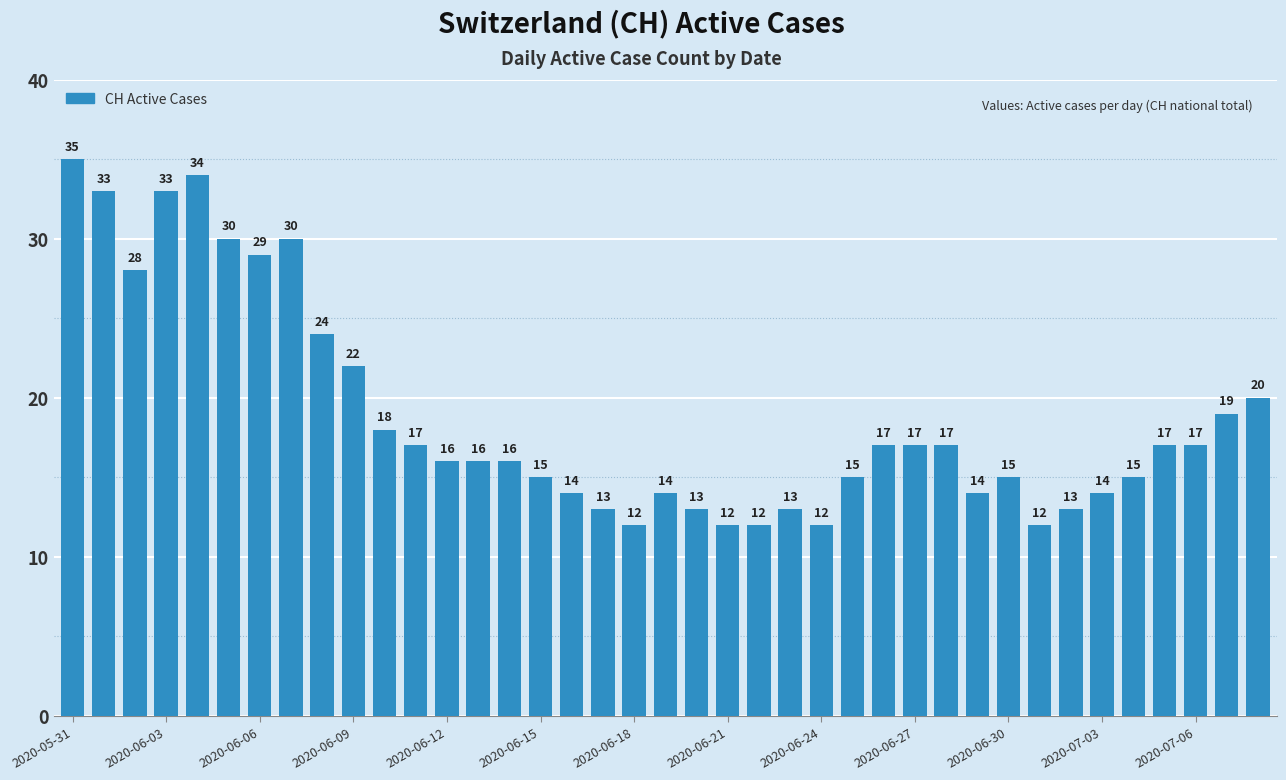

What is the minimum value shown in the chart?

12